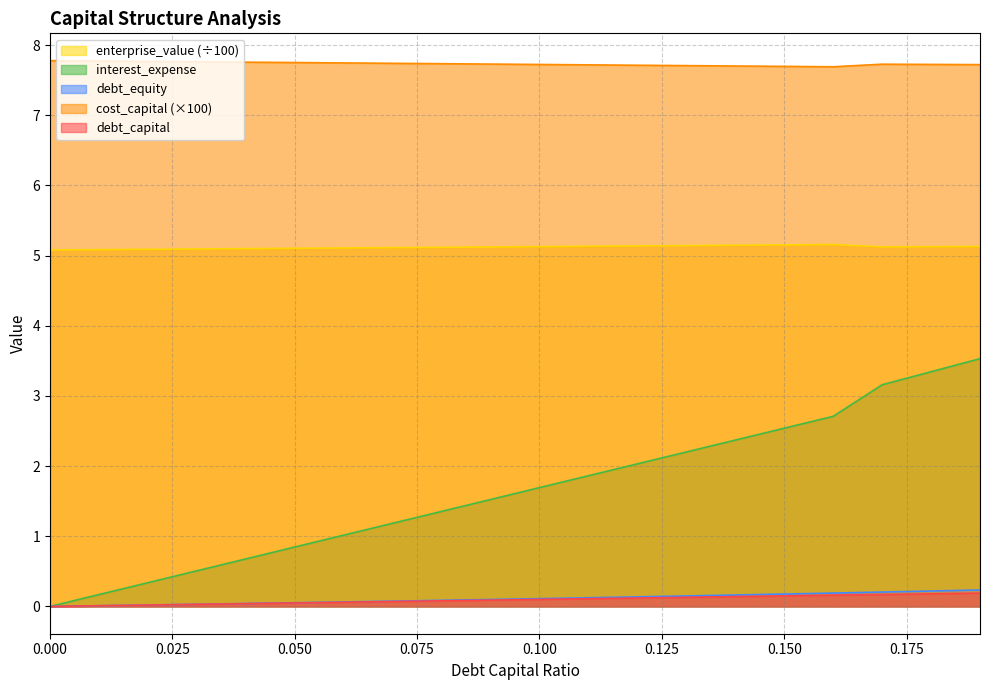

What are all the series names shown in the legend?

enterprise_value (÷100), interest_expense, debt_equity, cost_capital (×100), debt_capital